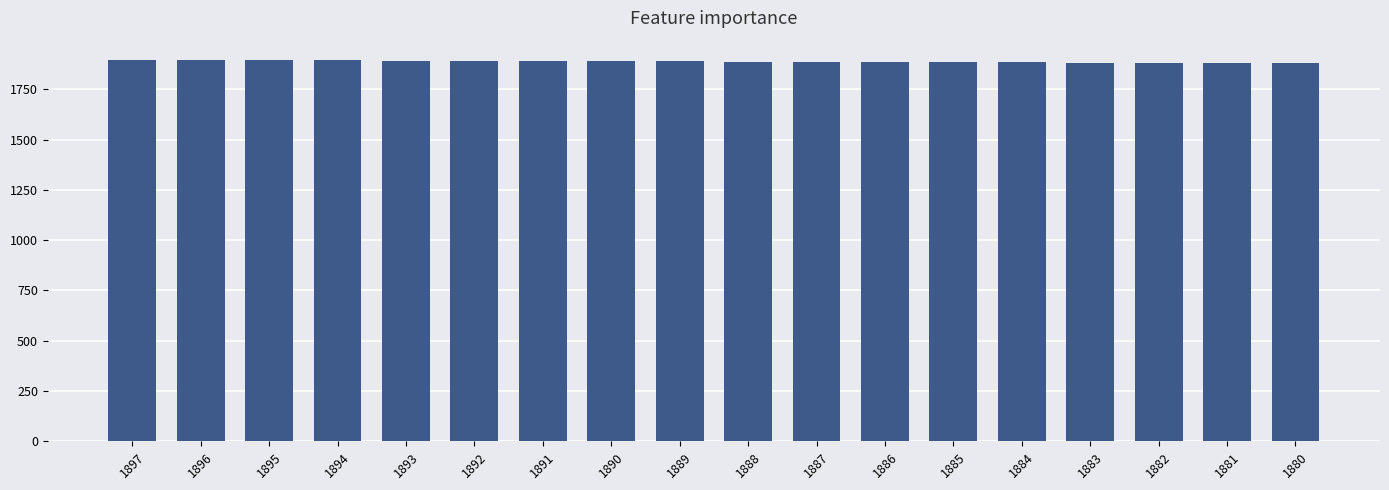

Approximately how many times larger is the value at 1891 compared to 1882?

1.0